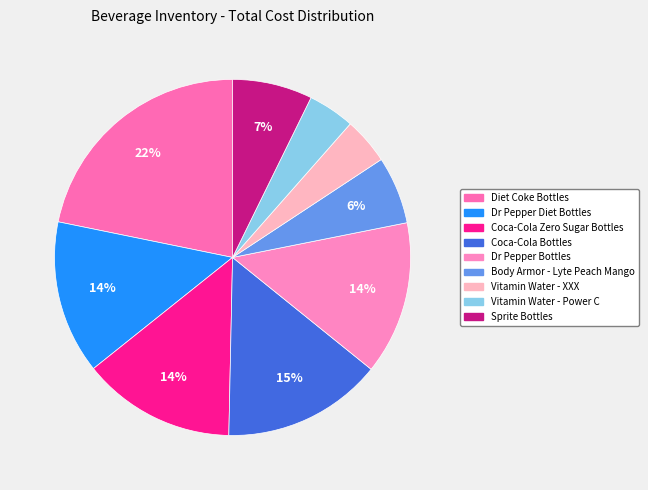

What percentage is the Sprite Bottles slice, to the nearest percent?

7%